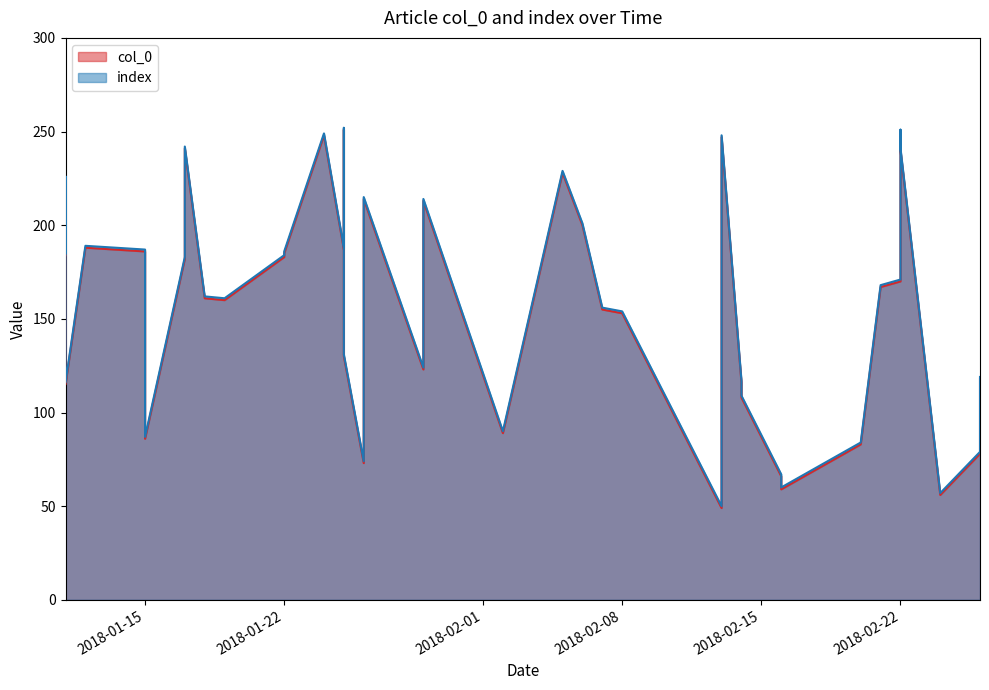

True or false: col_0 and index cross at least once.

False